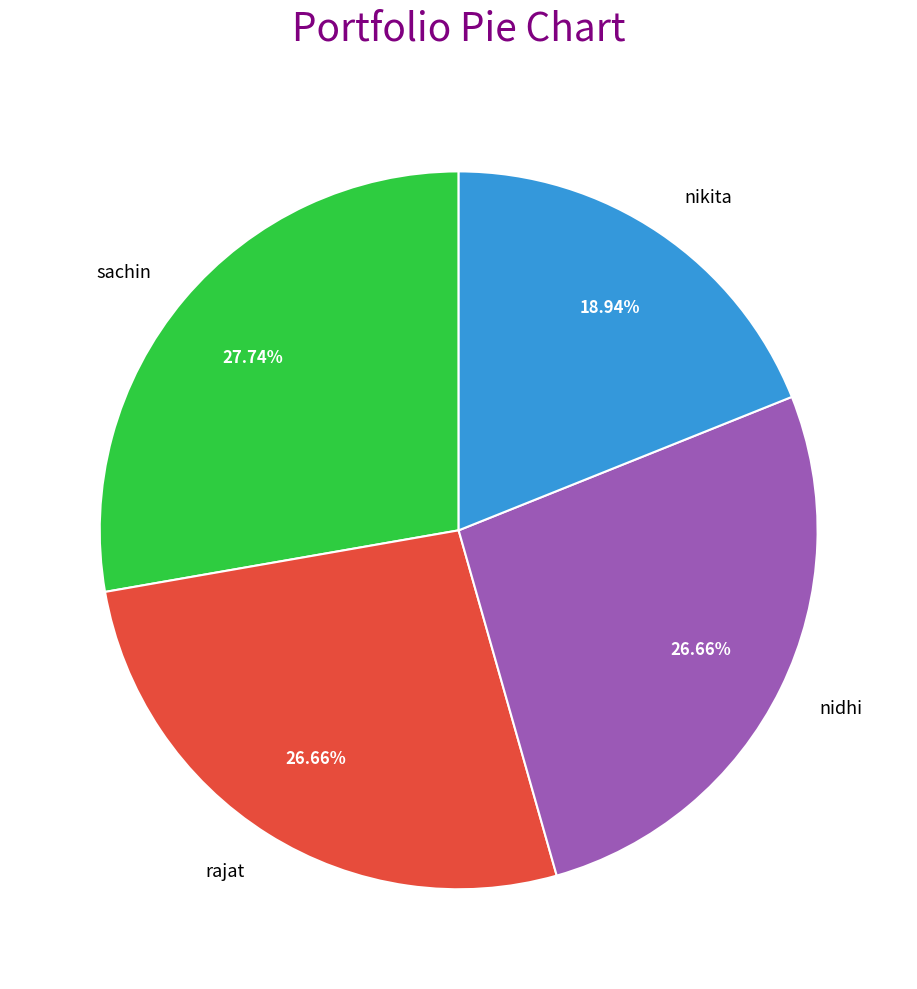

Which slice is the largest?

sachin